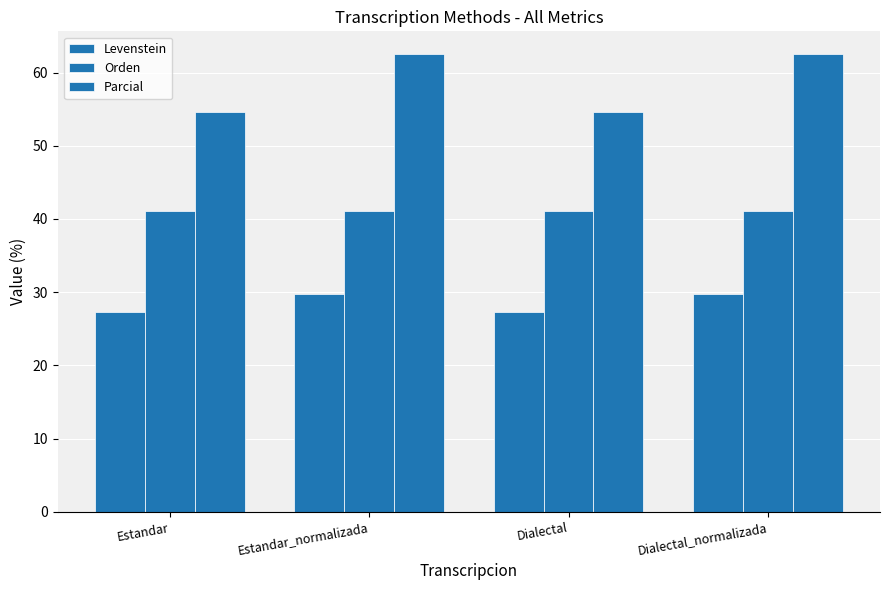

How many bars are there in each group?

3